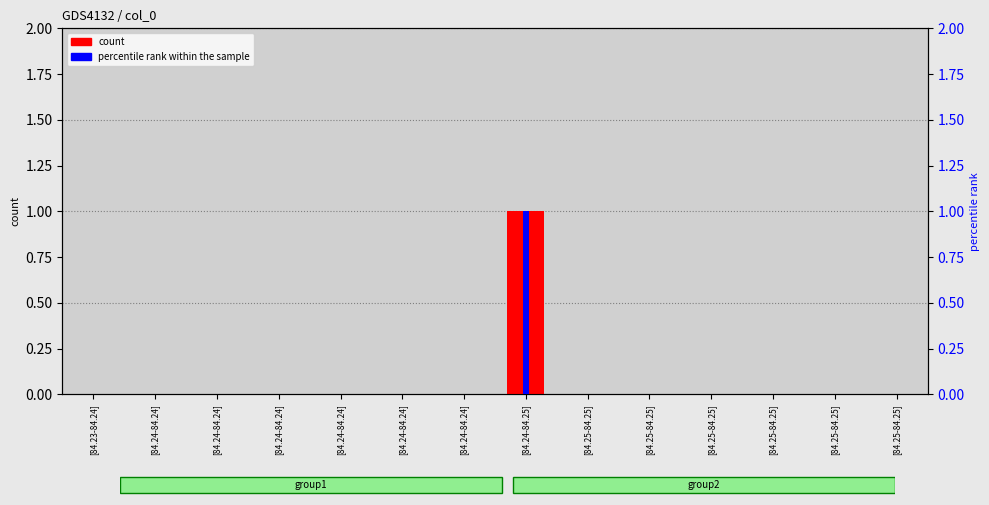

Is it true that count equals -1 at [84.25-84.25]?

False